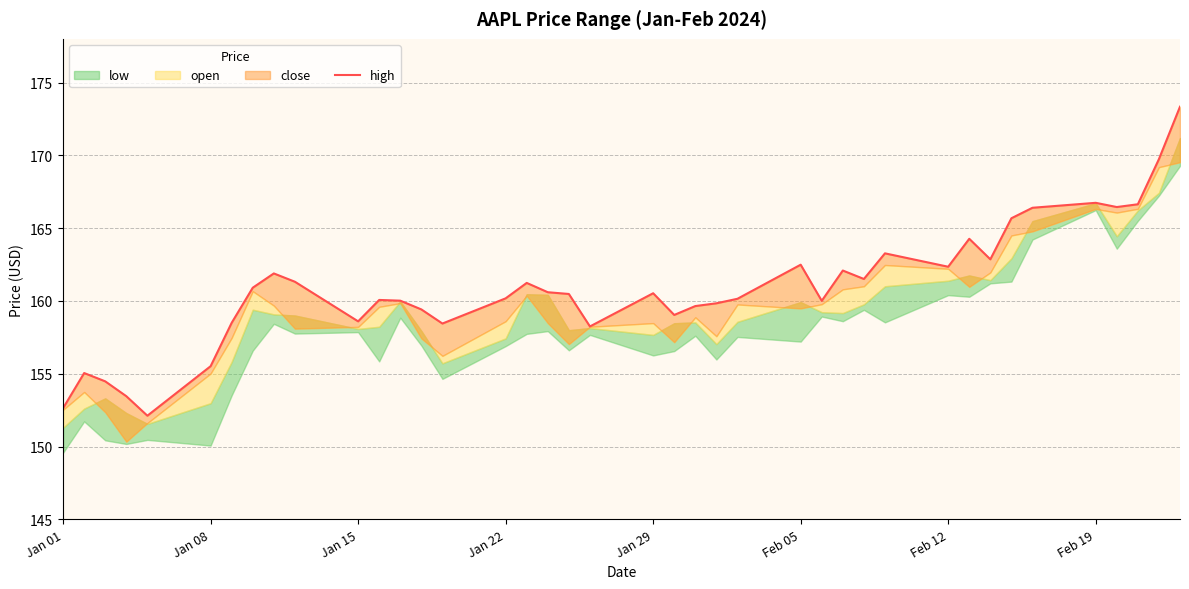

Is it true that the value at 36 is 241.6?

False